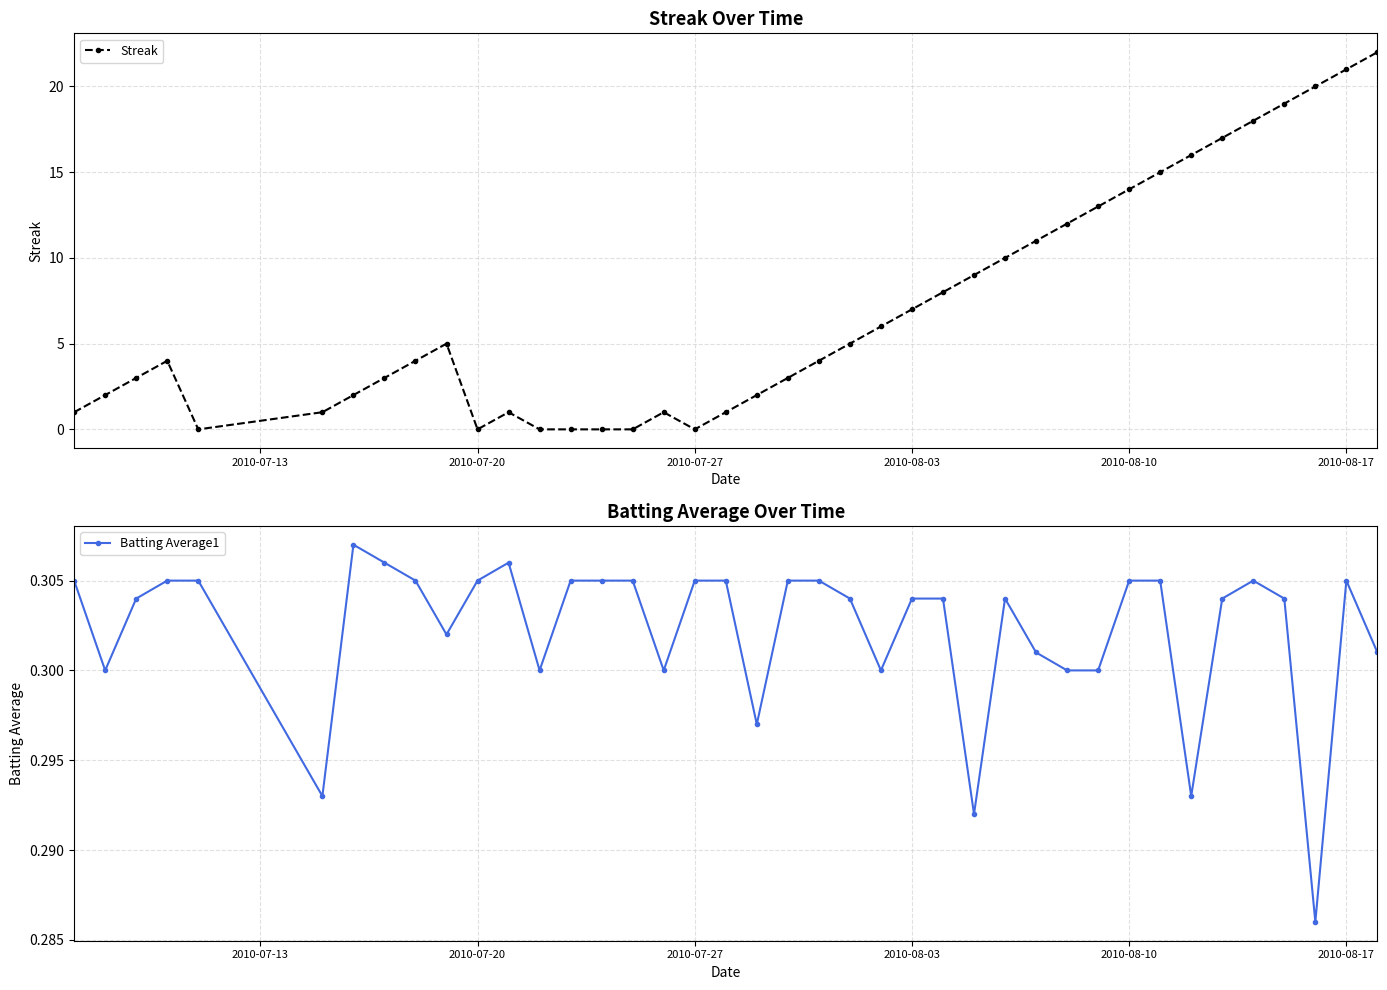

True or false: Batting Average1 has more than 1 interior local peaks.

True